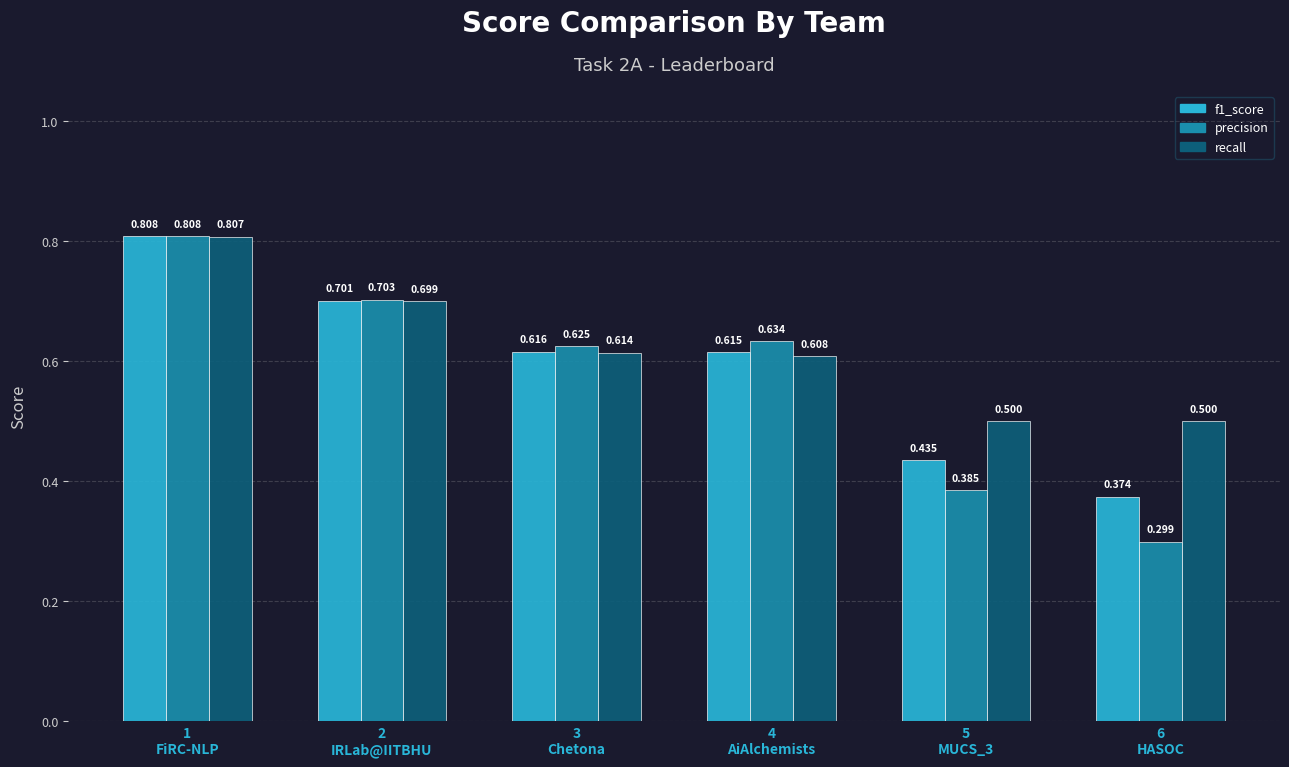

How many precision values are between 0 and 1?

6